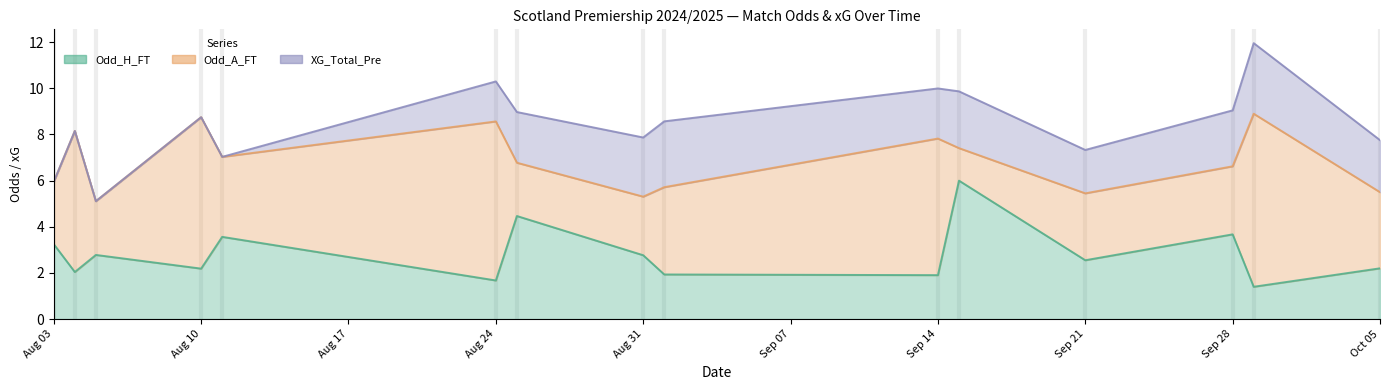

Is it true that Odd_H_FT equals 2.8 at Aug 31?

True